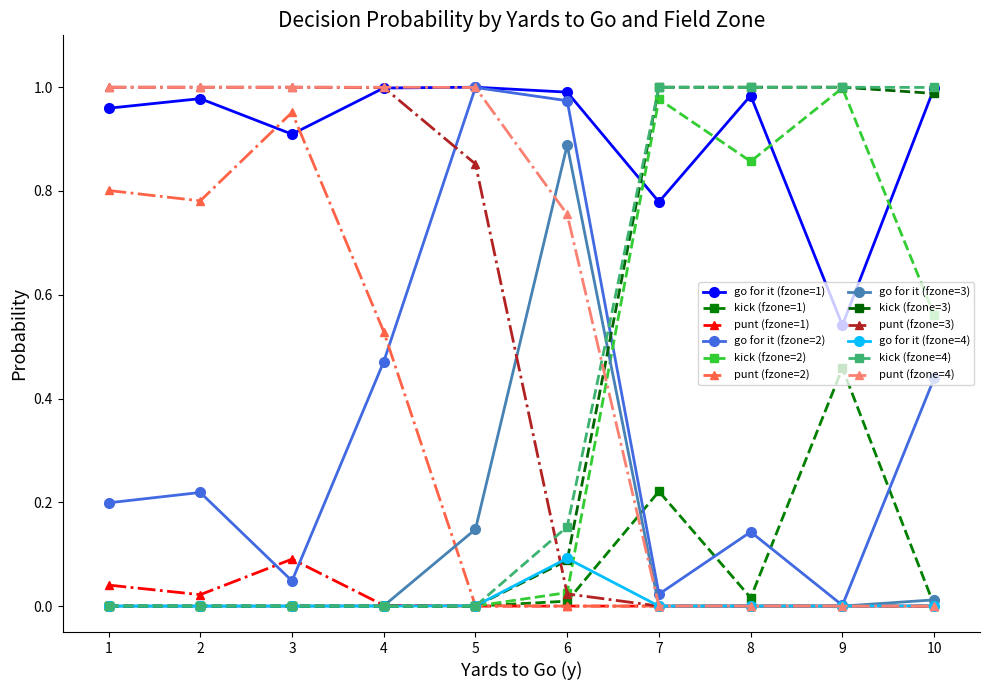

Is this an area chart (filled region under the line)?

No